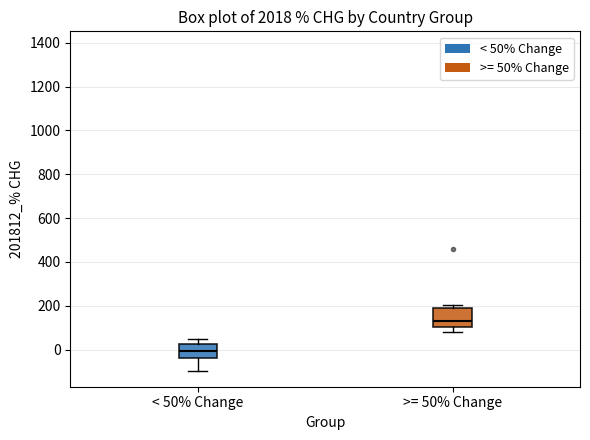

Where is the lower edge of the box for < 50% Change on the y-axis? The values are not printed on the chart, so give them approximately, as read against the axis.

-40